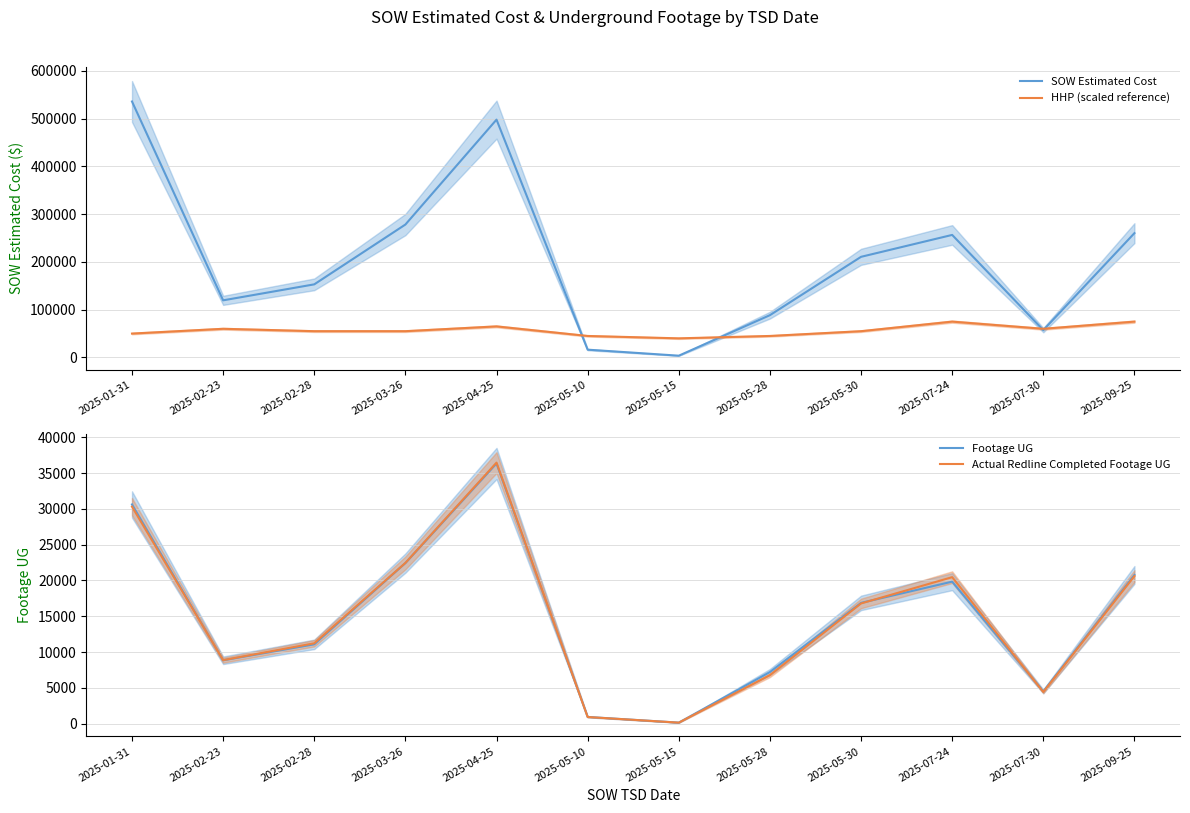

What is the sum of all Actual Redline Completed Footage UG values?

179472